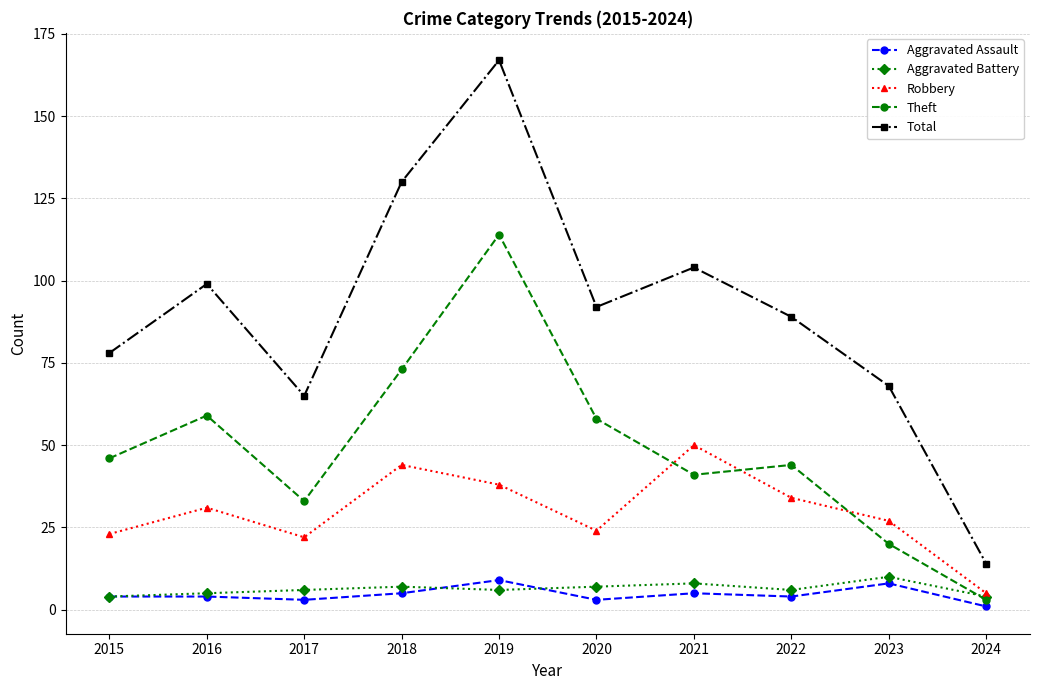

Reading left to right, transcribe all the data shown in this chart.

Aggravated Assault: 4	4	3	5	9	3	5	4	8	1
Aggravated Battery: 4	5	6	7	6	7	8	6	10	4
Robbery: 23	31	22	44	38	24	50	34	27	5
Theft: 46	59	33	73	114	58	41	44	20	3
Total: 78	99	65	130	167	92	104	89	68	14